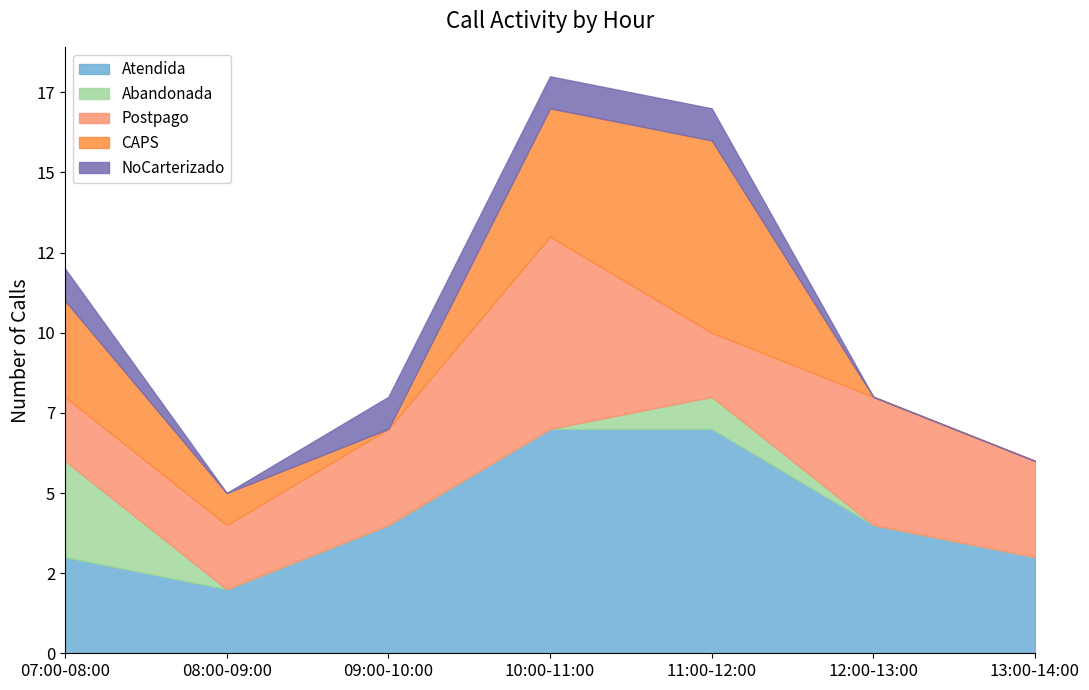

At which label is Atendida closest to 4?

09:00-10:00